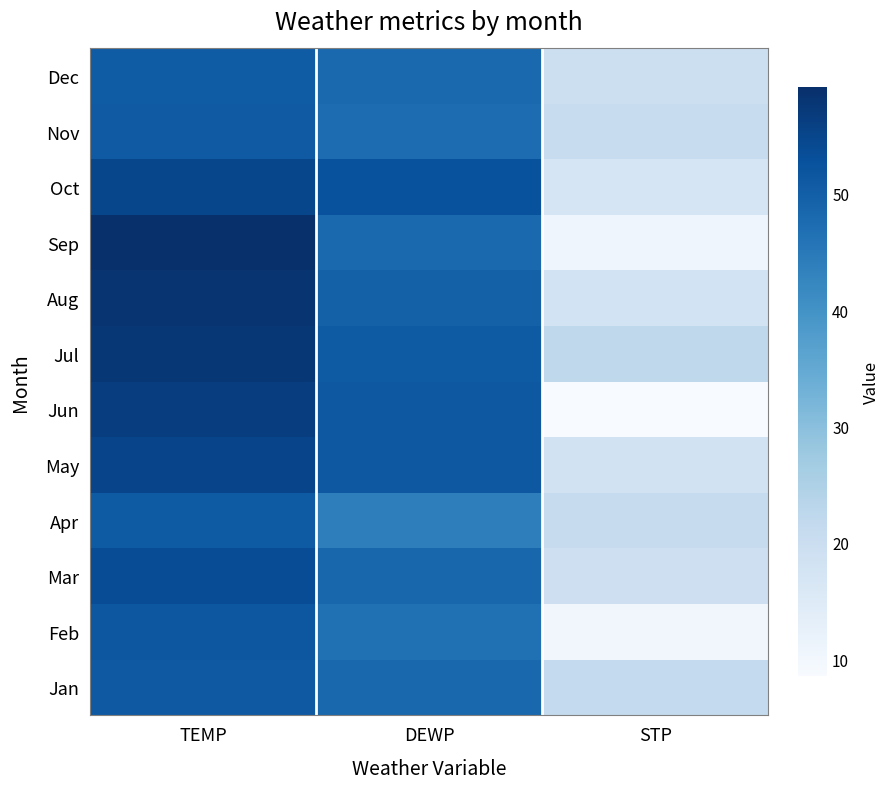

Which label corresponds to the largest value in the chart?

TEMP